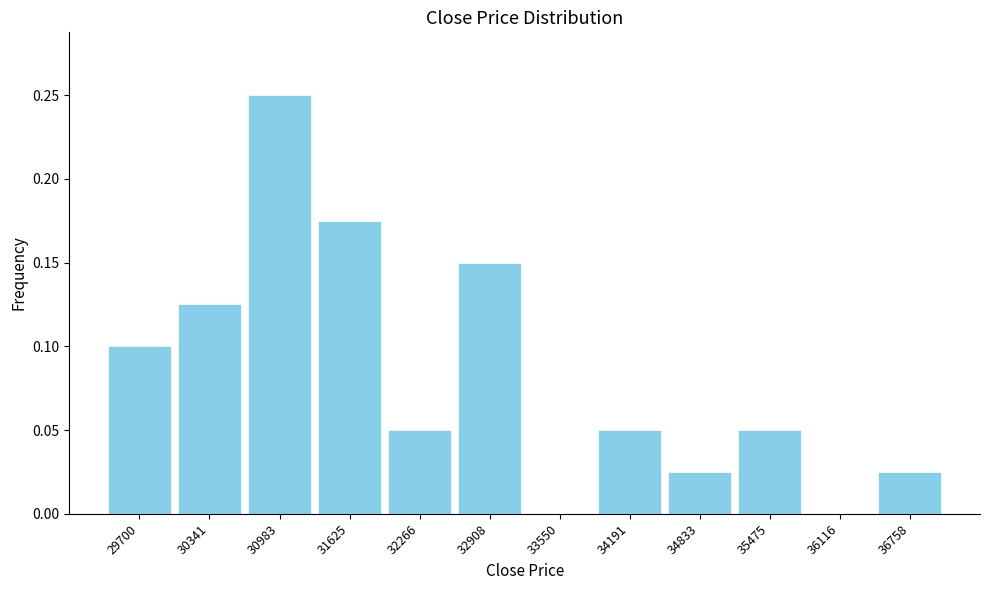

The value at 31625 is 0.1. True or false?

False